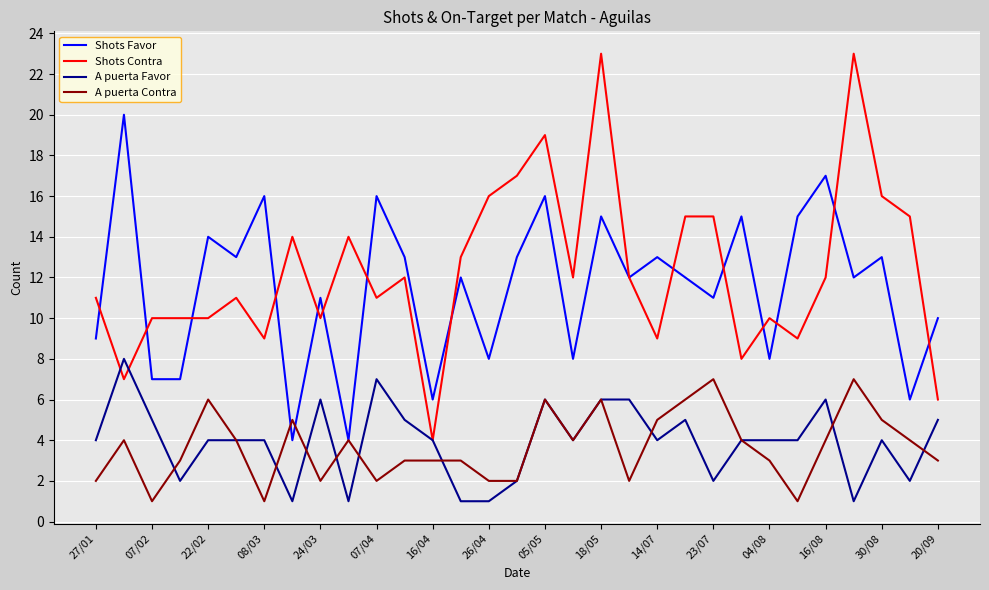

Which series has the largest range (max minus min)?

Shots Contra